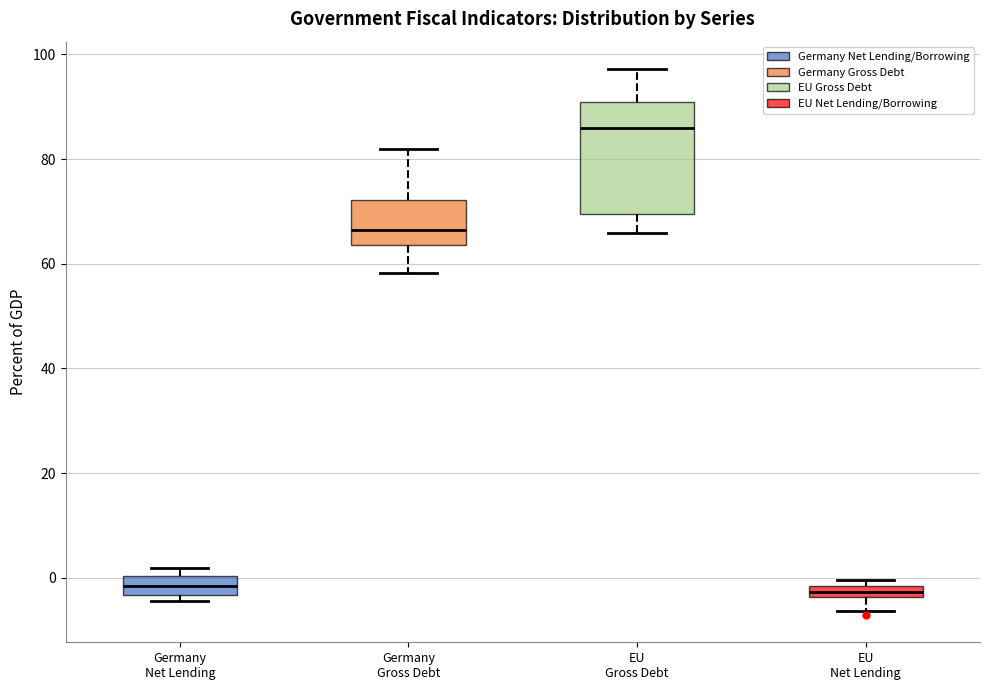

Comparing the boxes themselves (not the whiskers), which one is the tallest?

EU Gross Debt